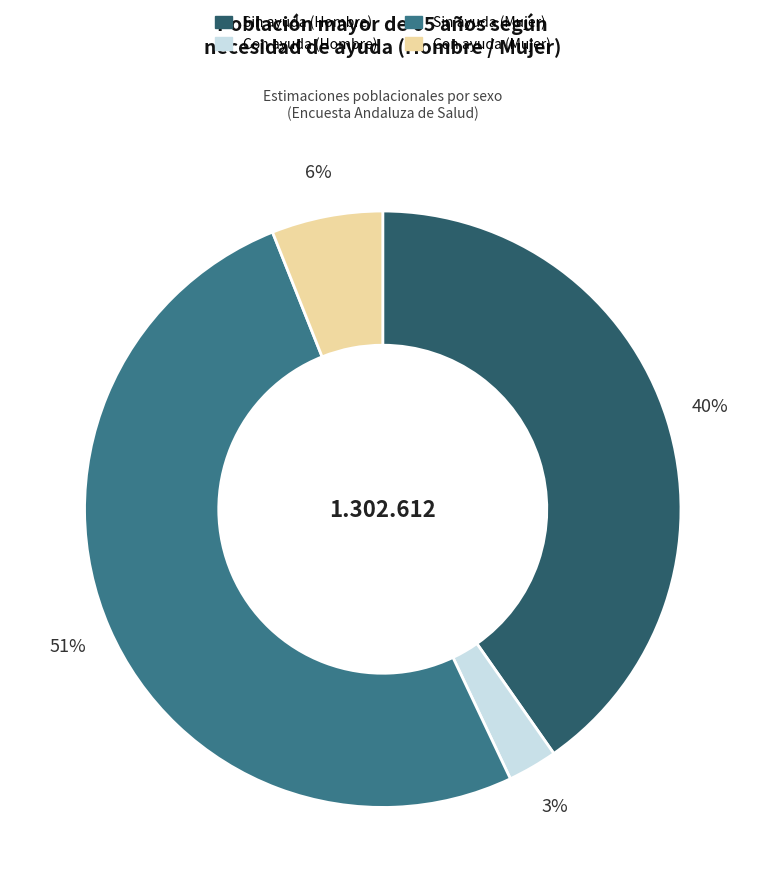

Rank the categories by value from highest to lowest.

Sin ayuda (Mujer), Sin ayuda (Hombre), Con ayuda (Mujer), Con ayuda (Hombre)